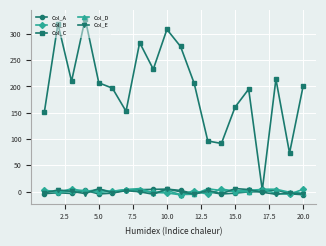

True or false: Col_A and Col_C cross at least once.

False